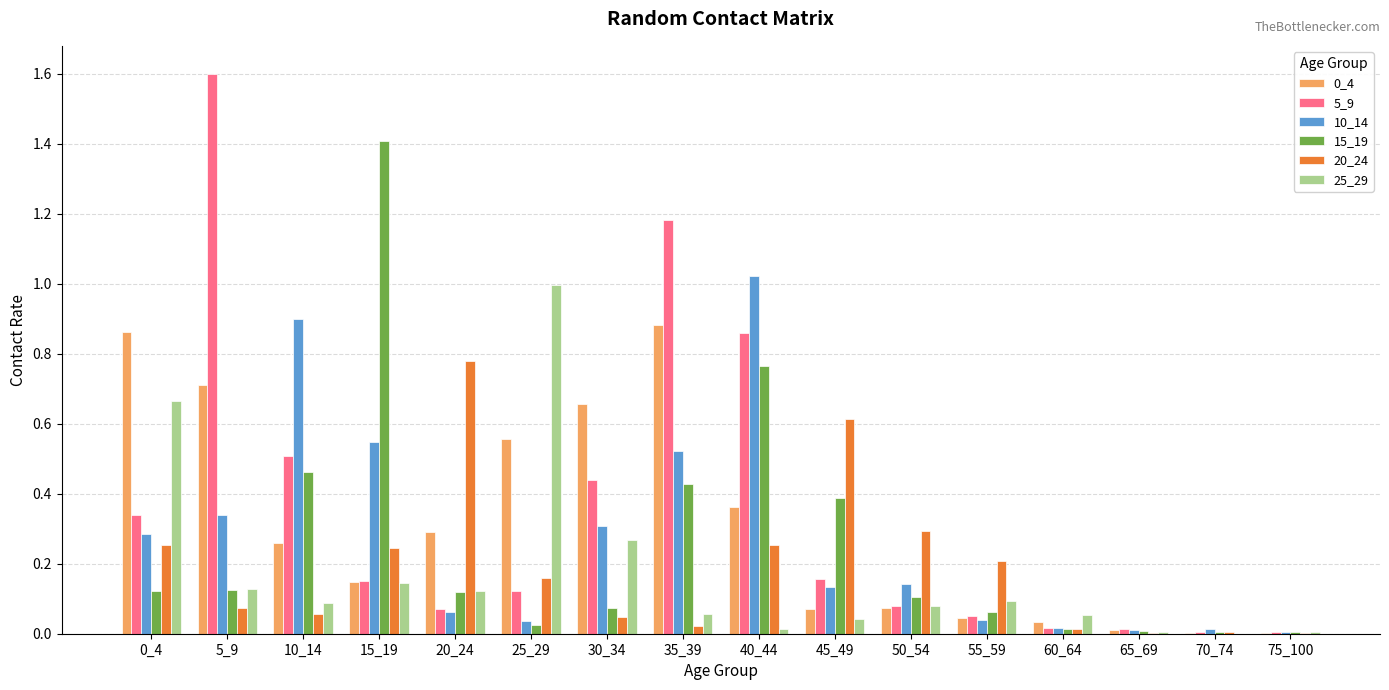

What is the total value across all series at 5_9?

3.0